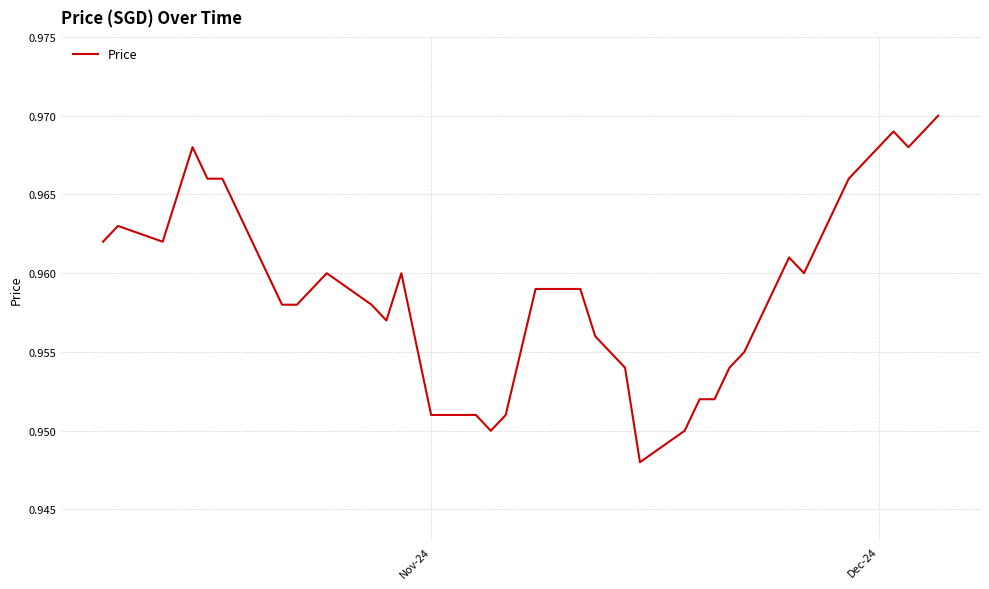

What is the sum of all values?

38.4